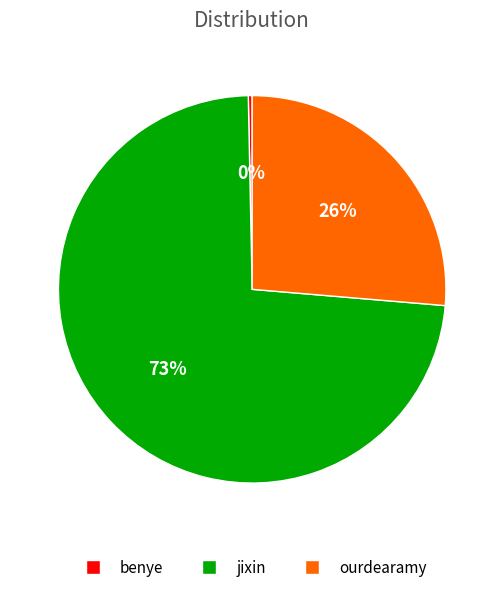

The benye slice represents 0% of the pie. True or false?

True